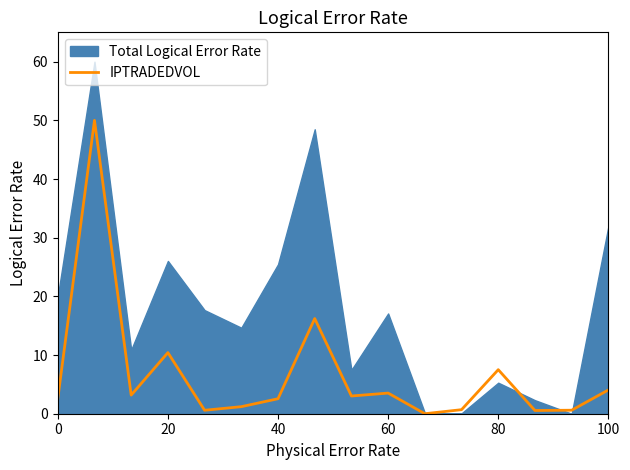

The IPTRADEDVOL series shows 4.1 at 100. True or false?

True